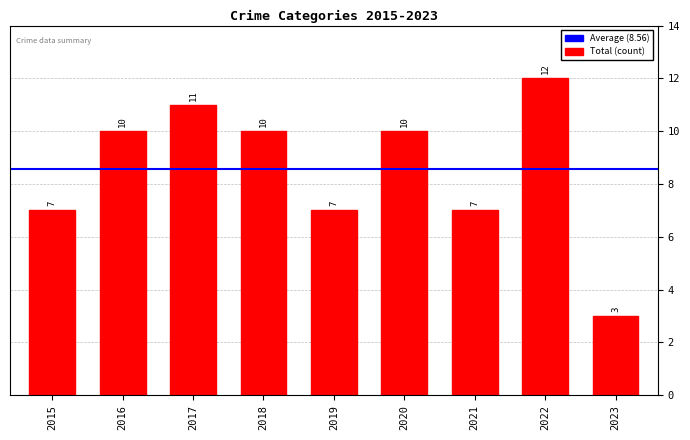

How many values are between 7 and 10?

6